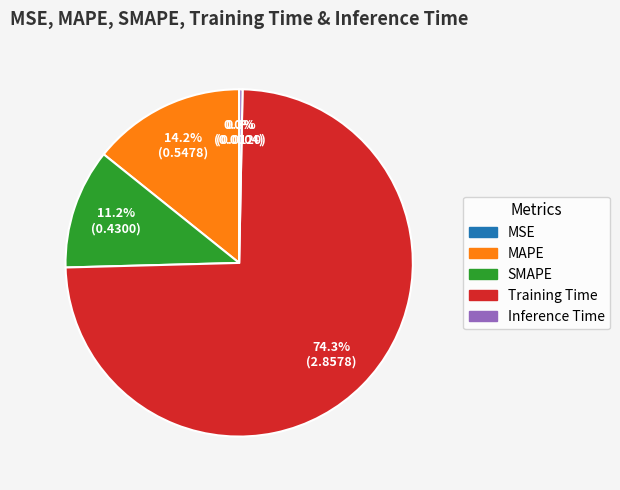

The Inference Time slice represents 10% of the pie. True or false?

False